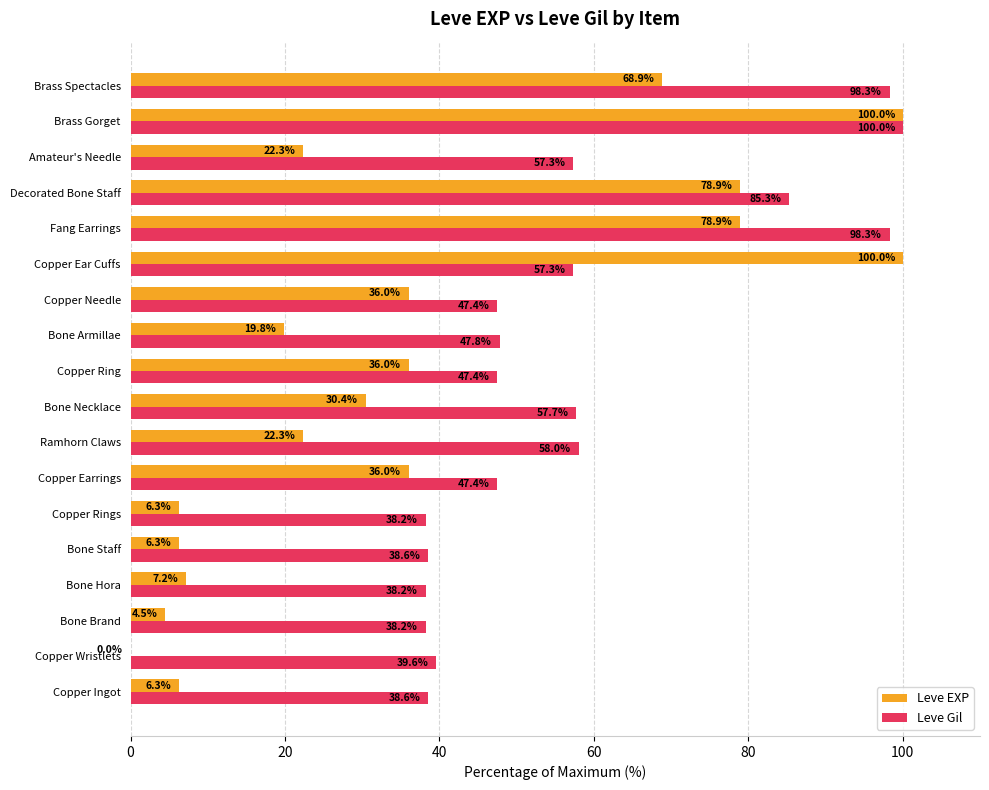

Which series has the largest total across all categories?

Leve Gil